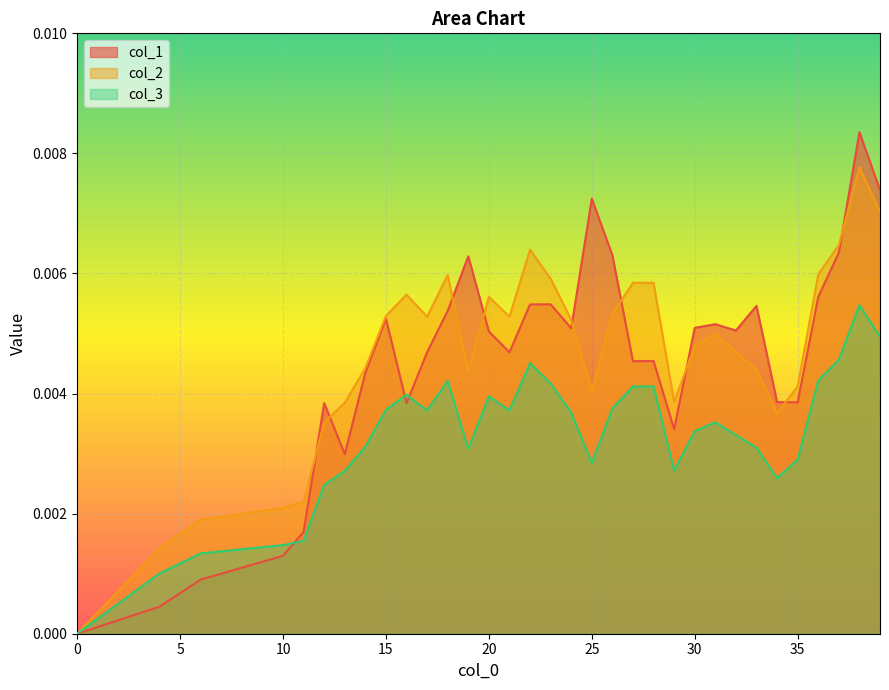

Is the value of col_2 at 27 greater than the value of col_1 at 19?

No